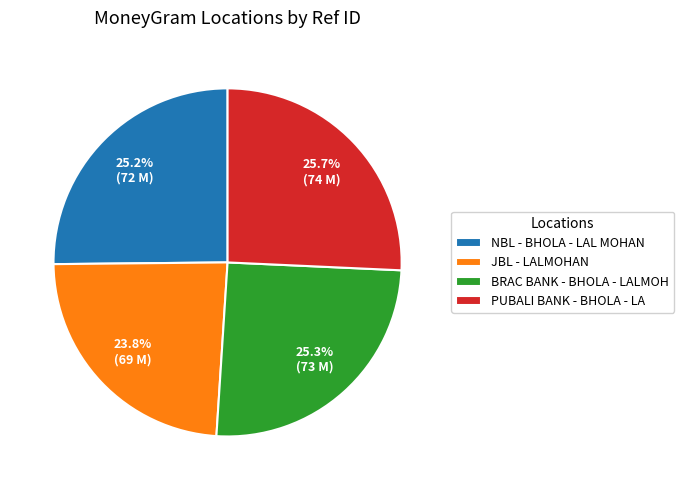

Does any single category account for the majority?

No